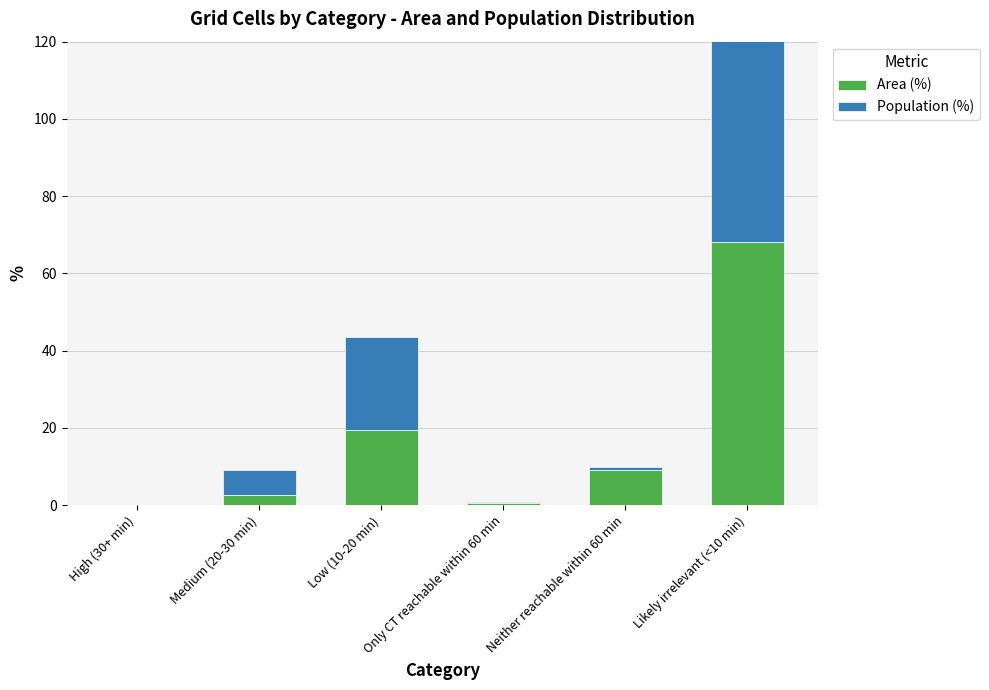

Reading right to left, transcribe all the data shown in this chart.

Area (%): 68.2	9.1	0.5	19.5	2.7	0.0
Population (%): 68.7	0.7	0.2	24.0	6.5	0.0